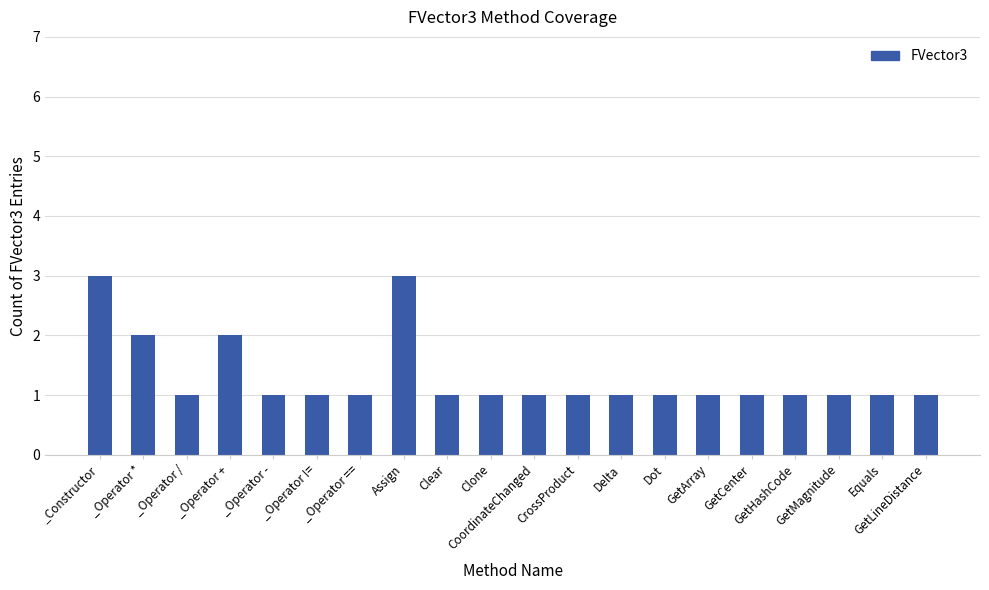

What is the greatest value displayed?

3